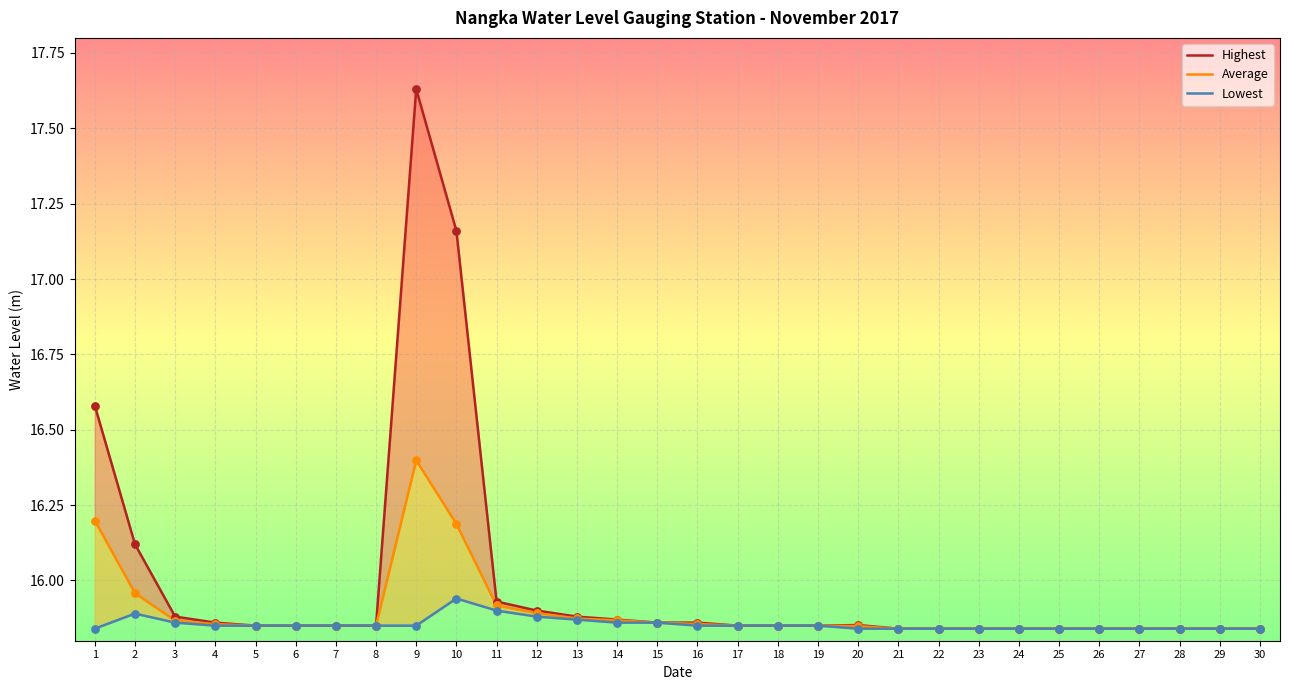

Which series has the largest total across all categories?

Highest